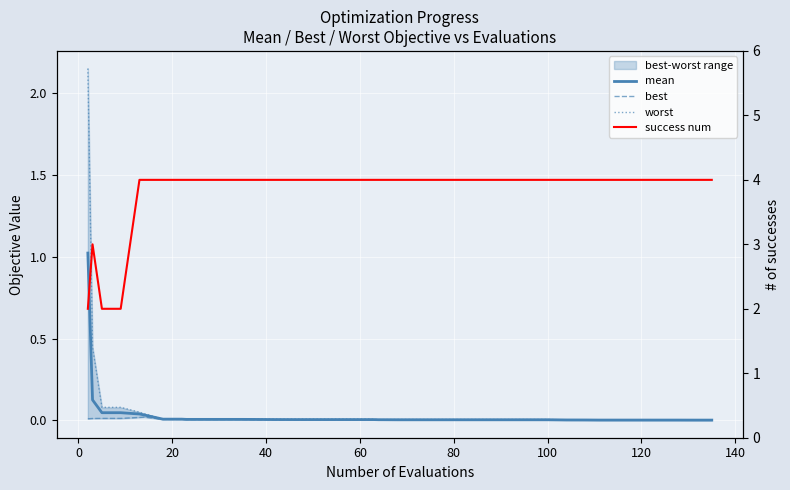

True or false: worst and mean cross at least once.

False